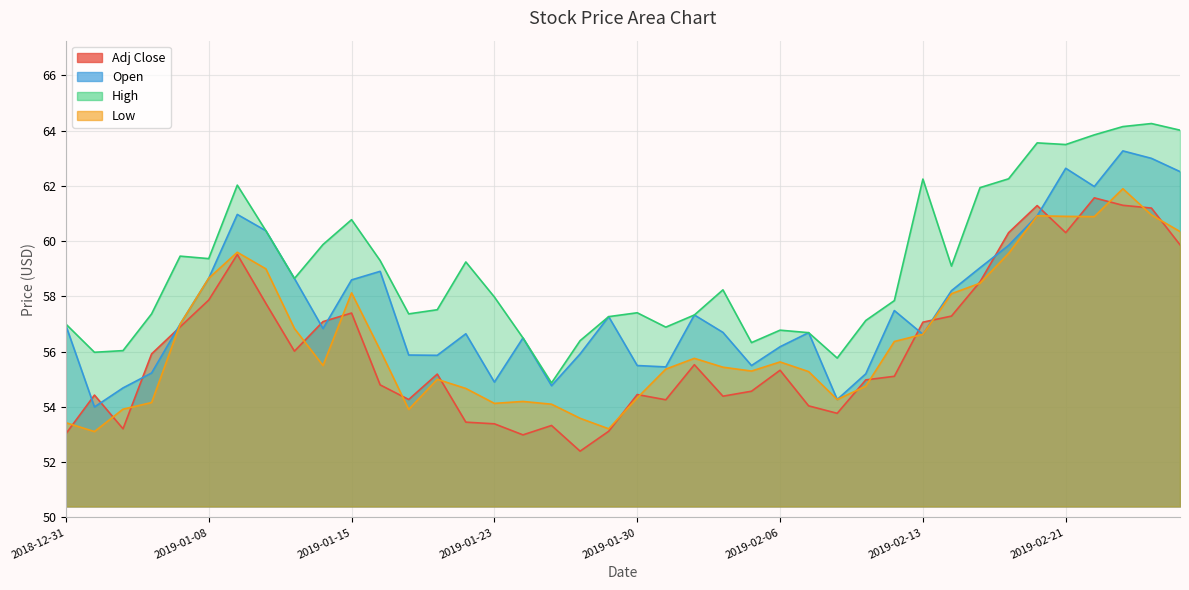

Is the value of Low at 2019-01-08 greater than the value of Open at 33?

No